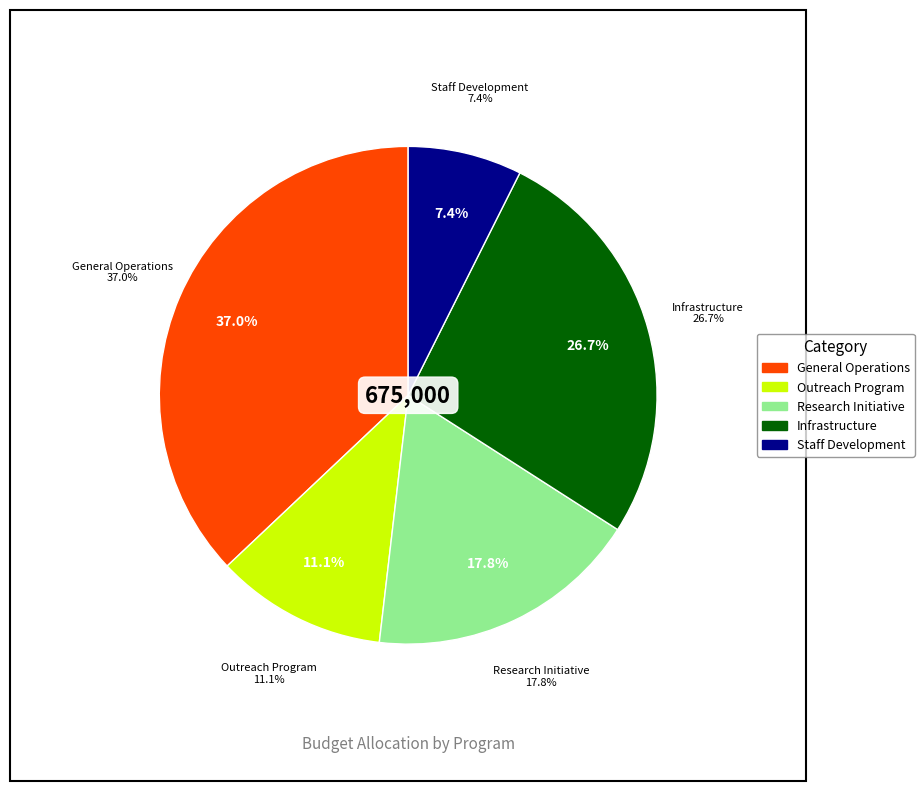

To the nearest percent, what percentage of the pie is Infrastructure?

27%